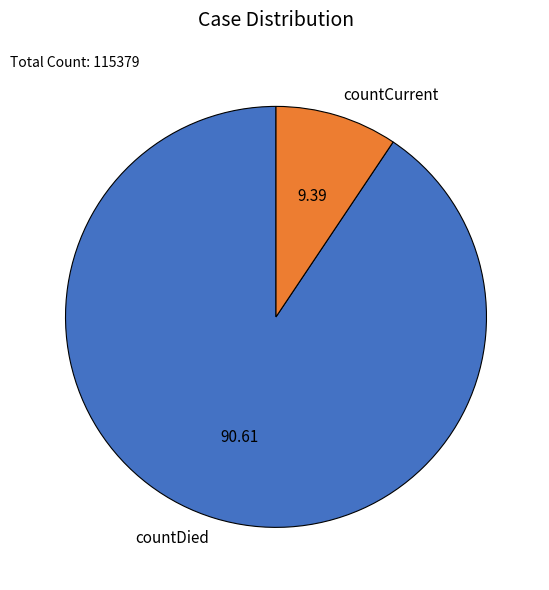

How many segments does this pie chart have?

2